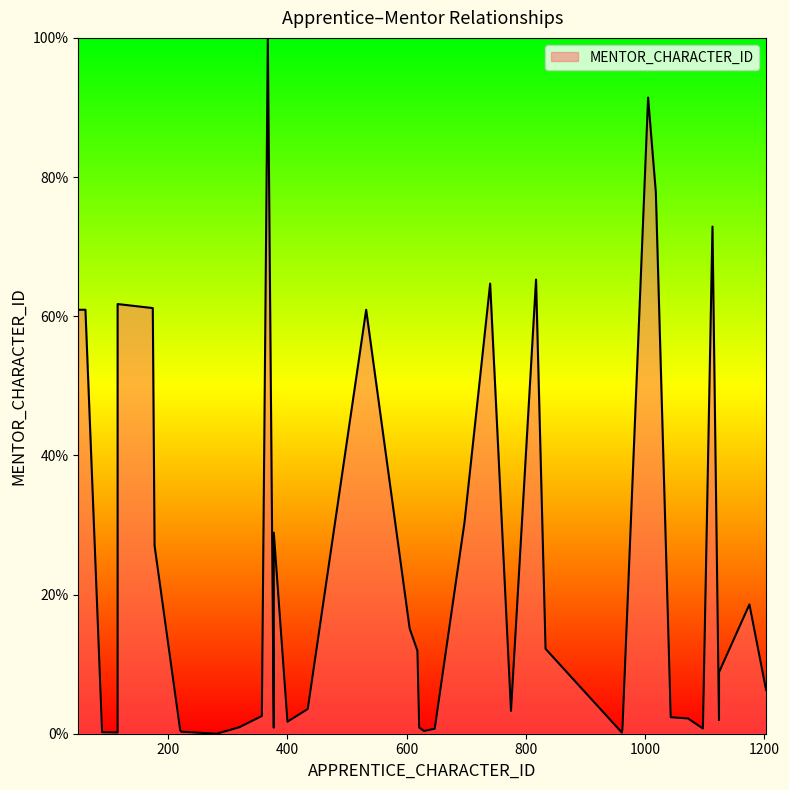

Is it true that the value at 740 is 64.7?

True